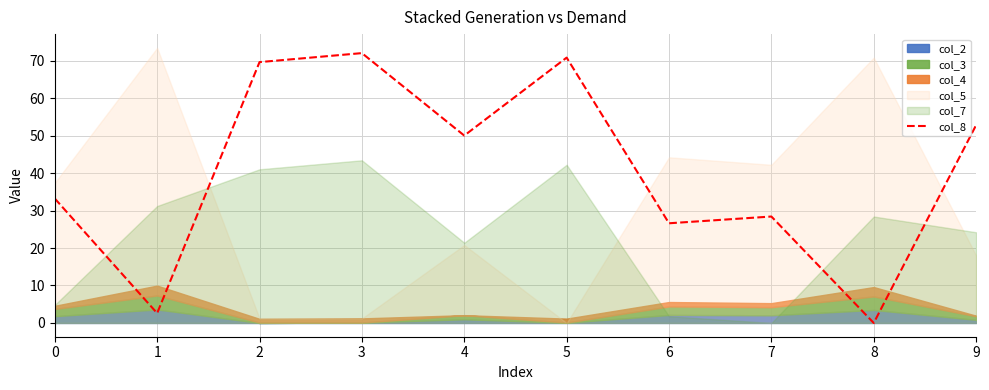

What value does the data have at 0?

33.2